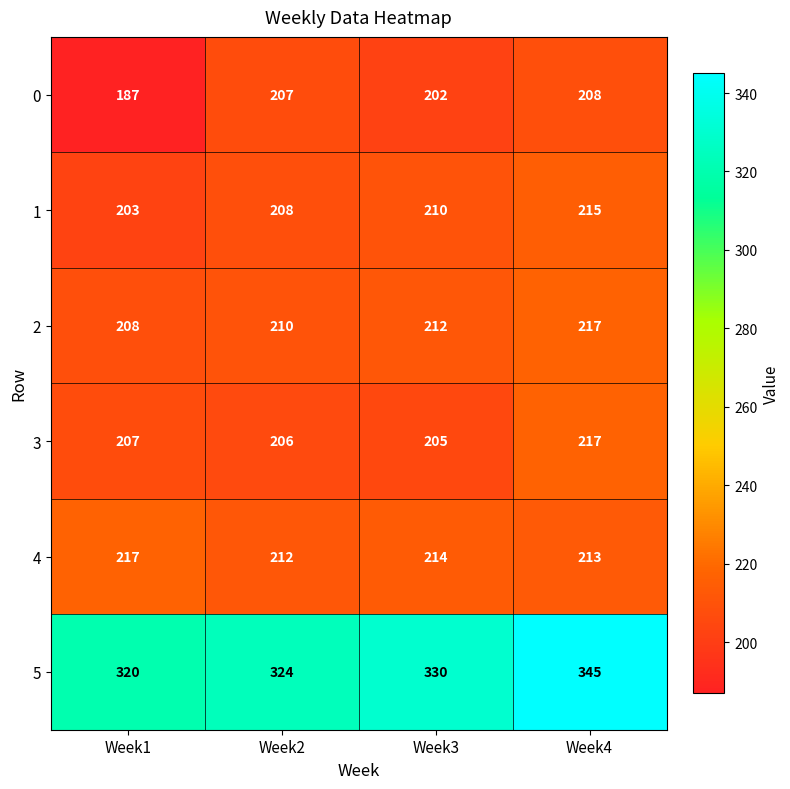

What is the difference between the maximum and minimum values in the 4 series?

5